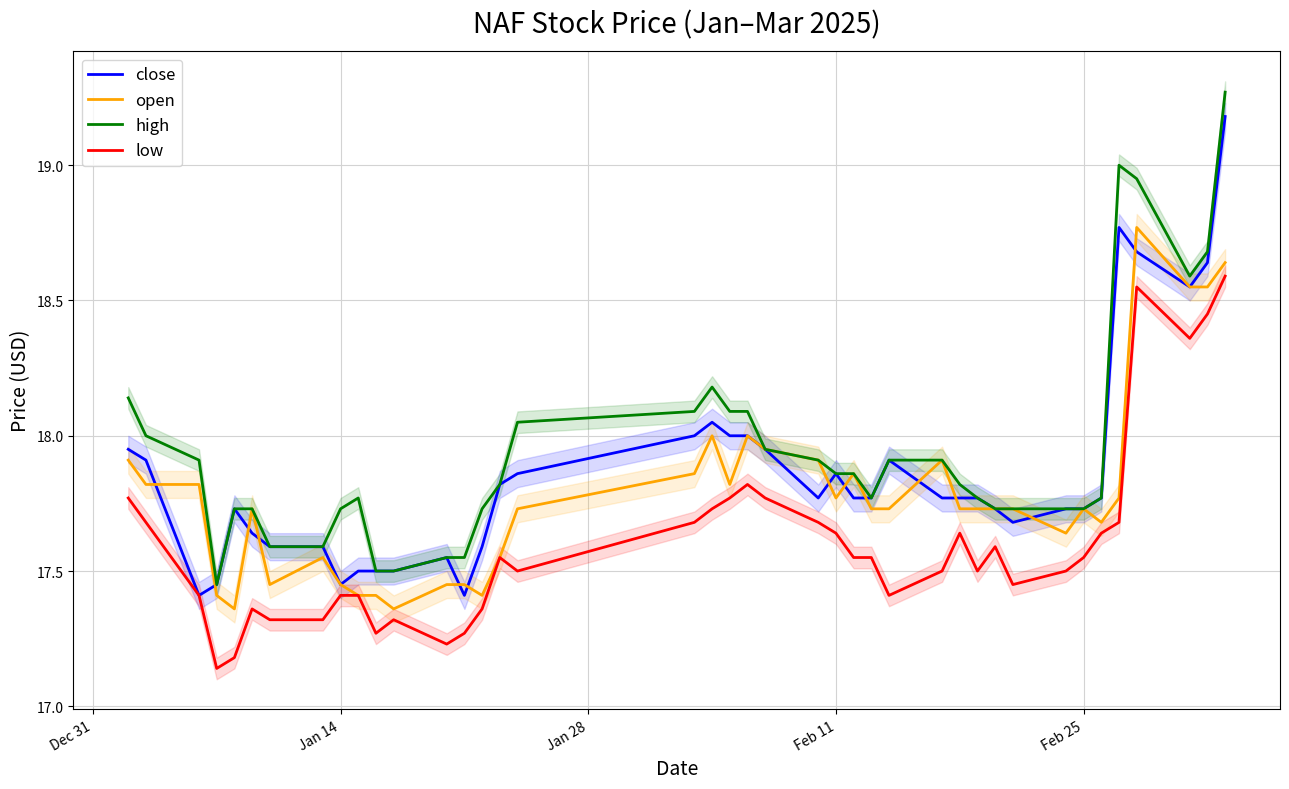

True or false: low has a value of 17.4 at Jan 14.

True